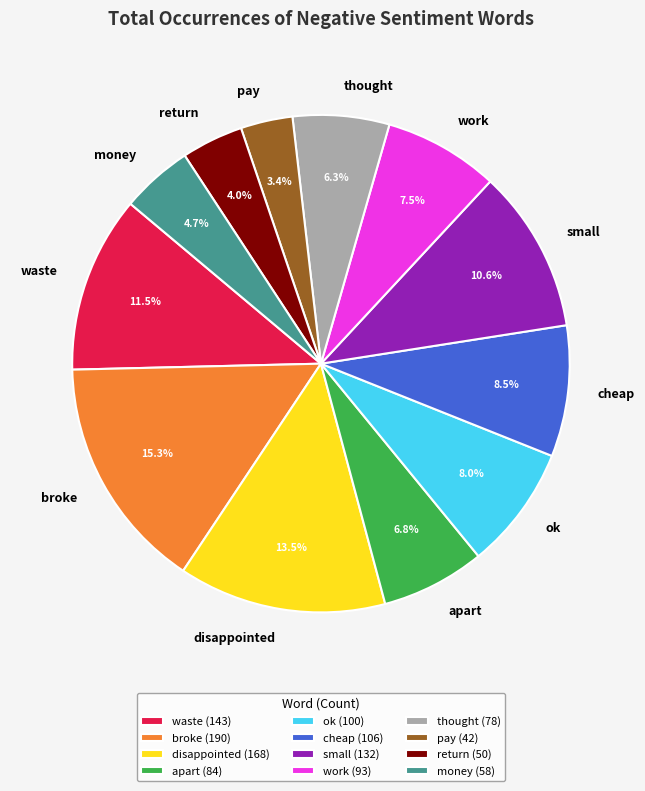

What is the smallest slice in the pie chart?

pay